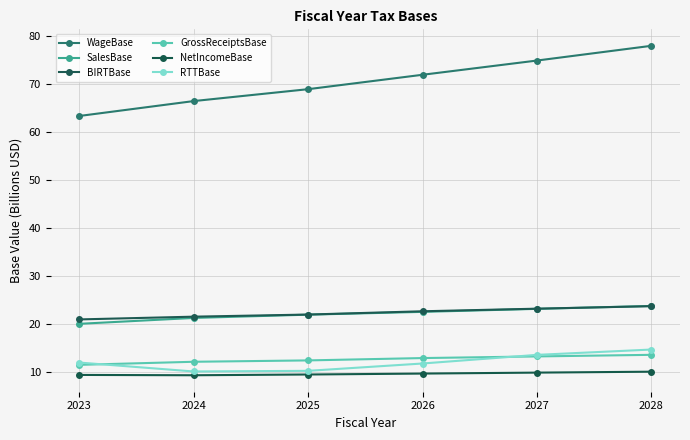

Is it true that RTTBase equals 22.0 at 2027?

False